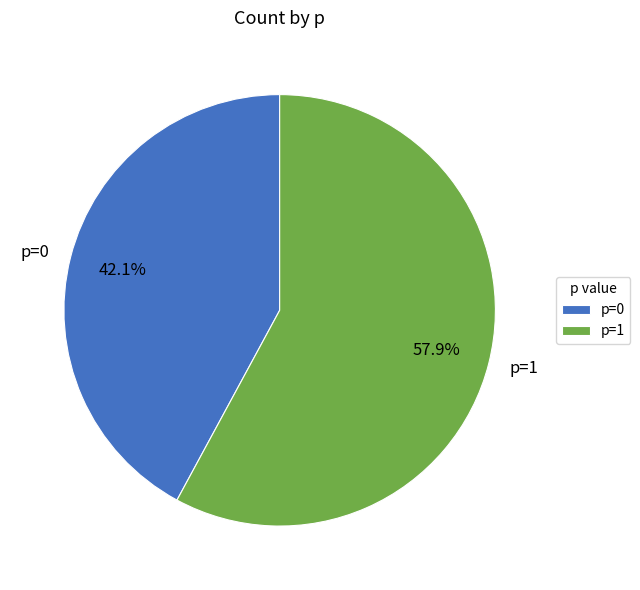

The p=1 slice represents 58% of the pie. True or false?

True